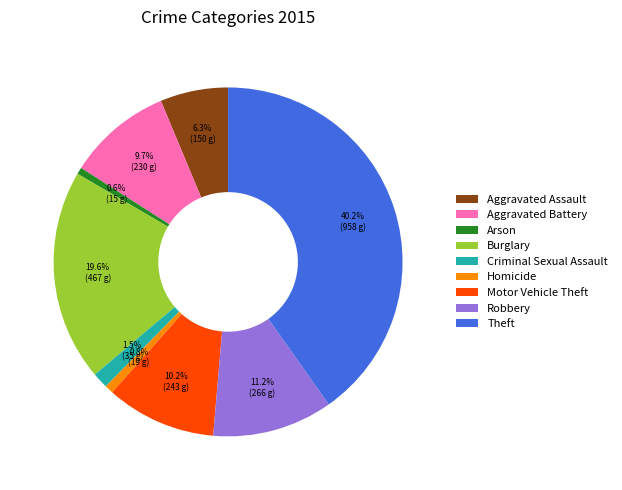

To the nearest percent, what portion does Arson represent?

1%